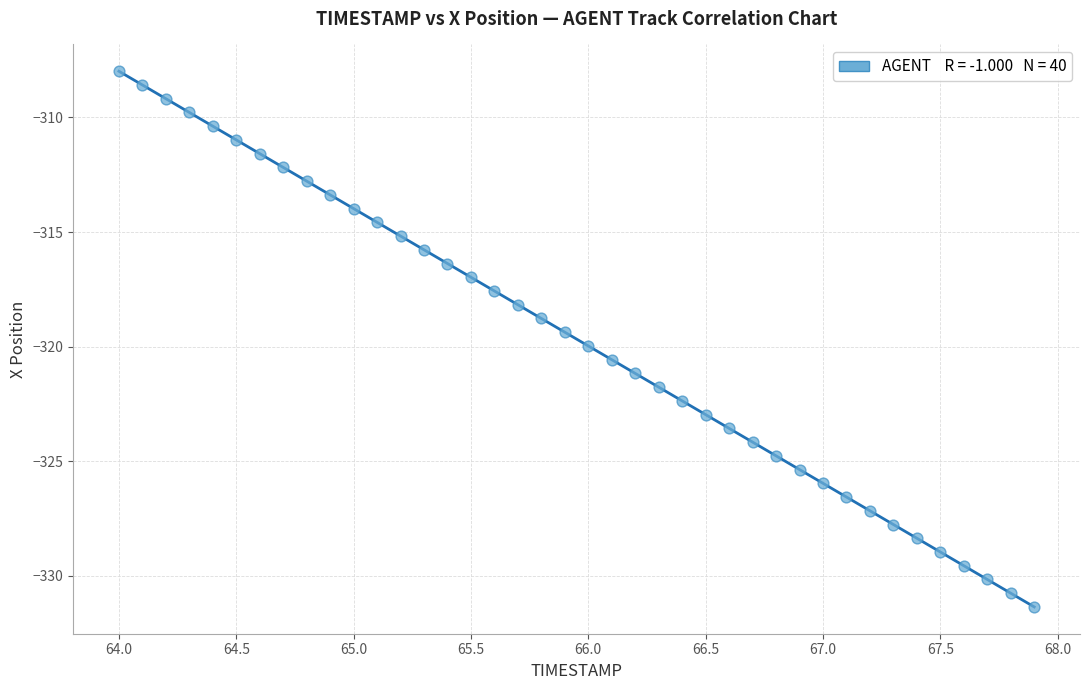

What is the range of Y values (max minus min)?

23.4